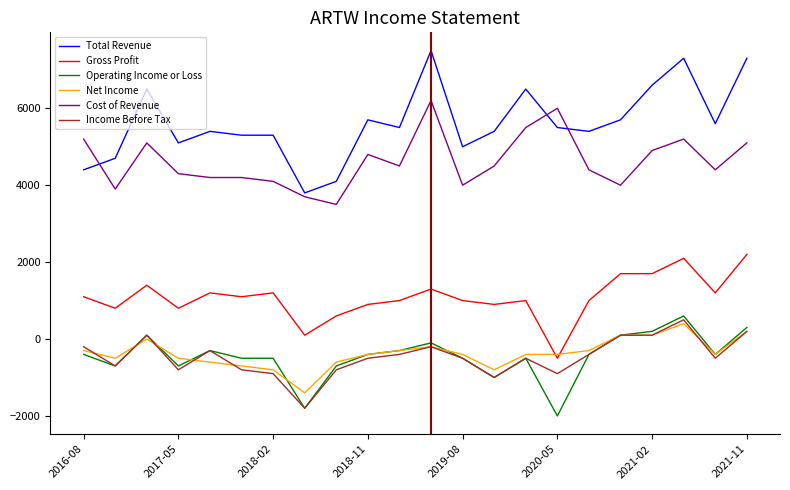

True or false: Total Revenue and Income Before Tax cross at least once.

False